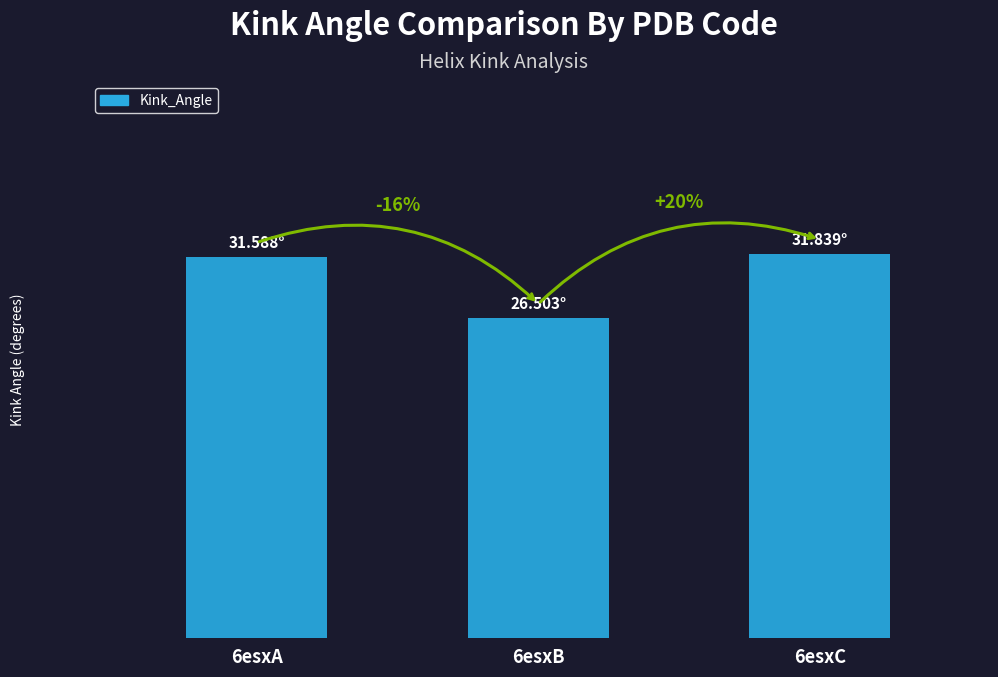

How many data points are less than 31?

1